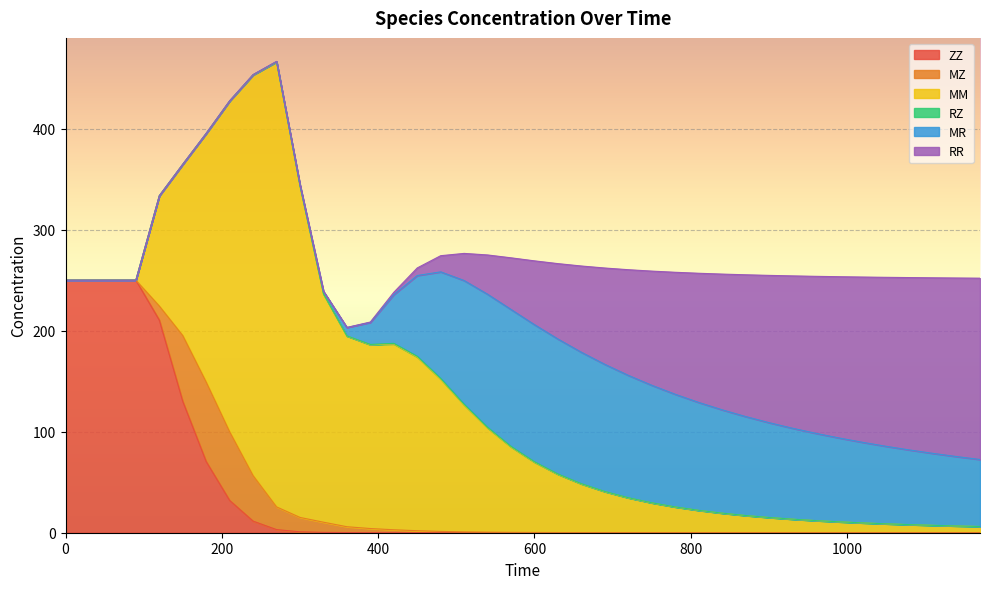

Reading right to left, what are all the values shown in this chart?

ZZ: 0.0	0.0	0.0	0.0	0.0	0.0	0.0	0.0	0.0	0.0	0.0	0.0	0.0	0.0	0.0	0.0	0.0	0.0	0.0	0.0	0.0	0.0	0.0	0.0	0.0	0.0	0.1	0.1	0.3	0.9	3.1	11.4	32.0	70.4	130.0	210.4	250.0	250.0	250.0	250.0
MZ: 0.0	0.0	0.0	0.0	0.0	0.0	0.0	0.0	0.0	0.0	0.0	0.0	0.0	0.0	0.0	0.1	0.1	0.1	0.2	0.2	0.3	0.5	0.8	1.3	2.0	2.9	4.1	5.8	10.1	14.2	22.5	45.0	67.9	78.6	65.2	13.9	0.0	0.0	0.0	0.0
MM: 6.1	6.7	7.3	8.0	8.8	9.7	10.7	11.9	13.3	15.0	16.9	19.3	22.0	25.4	29.4	34.4	40.5	48.1	57.6	69.6	84.6	103.2	125.6	150.7	171.9	183.9	181.9	188.7	226.1	328.0	440.5	396.7	327.5	246.2	169.5	109.2	0.0	0.0	0.0	0.0
RZ: 0.0	0.0	0.0	0.0	0.1	0.1	0.1	0.1	0.1	0.1	0.1	0.1	0.1	0.2	0.2	0.2	0.2	0.3	0.3	0.4	0.5	0.6	0.7	0.8	0.7	0.6	0.4	0.2	0.1	0.0	0.0	0.1	0.1	0.0	0.0	0.0	0.0	0.0	0.0	0.0
MR: 66.3	68.7	71.2	73.9	76.7	79.7	83.0	86.4	90.0	93.9	98.0	102.3	106.8	111.5	116.3	121.2	125.8	130.1	133.6	135.7	135.5	131.8	122.5	105.5	80.0	48.2	21.8	8.3	2.5	1.2	0.4	0.3	0.2	0.1	0.0	0.0	0.0	0.0	0.0	0.0
RR: 179.5	176.8	173.8	170.7	167.3	163.6	159.7	155.4	150.8	145.8	140.3	134.3	127.8	120.8	113.0	104.6	95.4	85.4	74.6	63.2	51.2	38.9	26.9	16.0	7.5	2.3	0.4	0.0	0.0	0.0	0.0	0.0	0.0	0.0	0.0	0.0	0.0	0.0	0.0	0.0